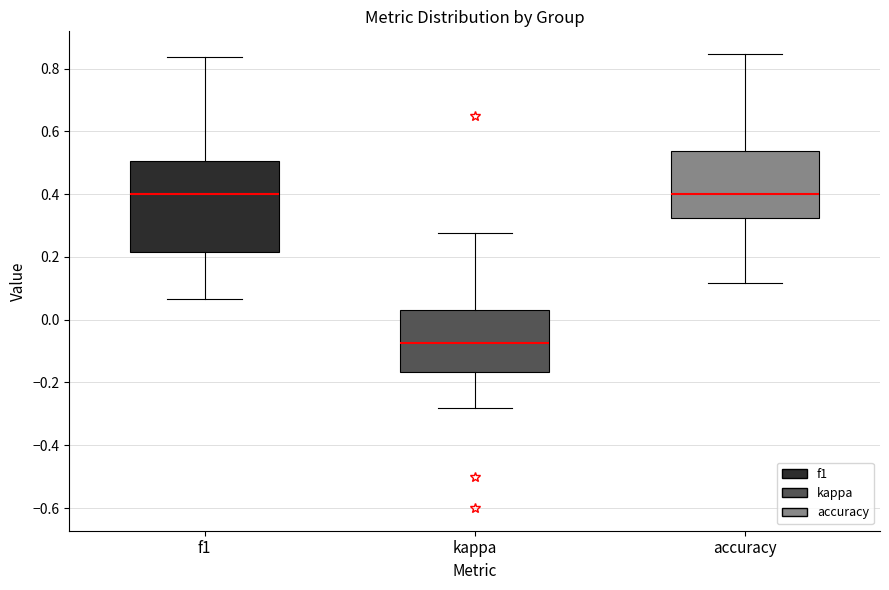

Where does the upper whisker of the box for f1 end on the y-axis? The values are not printed on the chart, so give them approximately, as read against the axis.

0.84